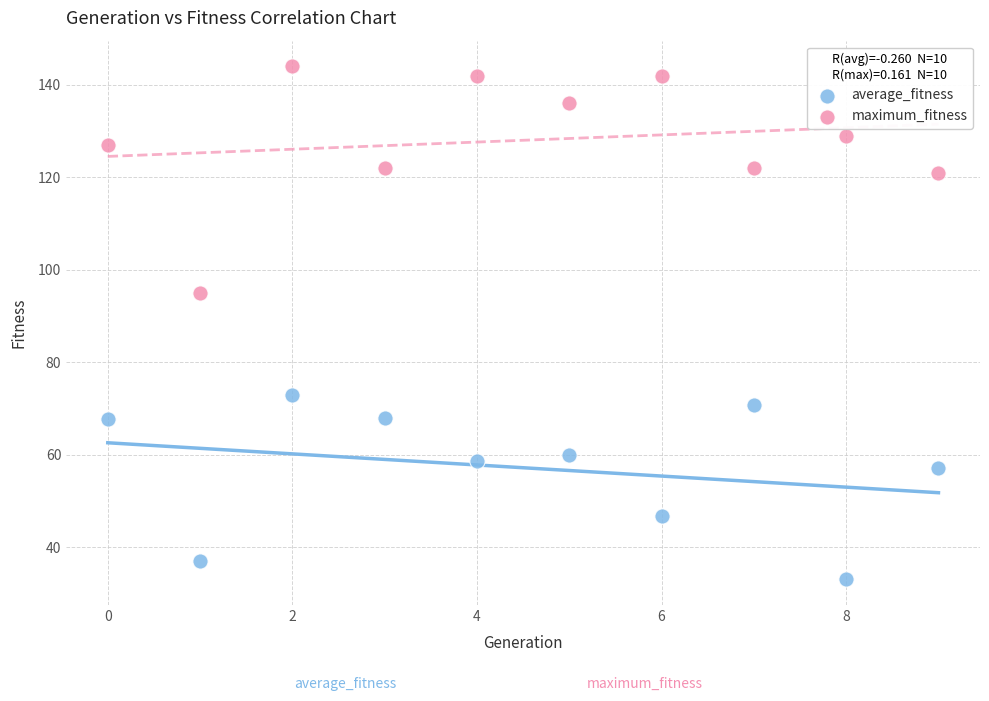

Across all data points, what is the range of Y values (max minus min)?

111.0